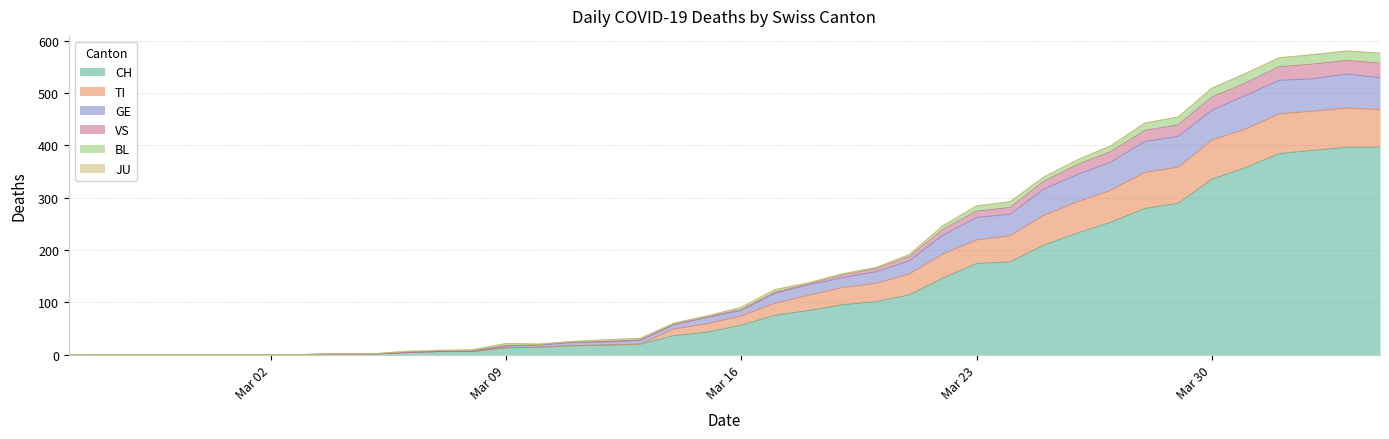

What is the difference between the maximum and minimum values in the CH series?

396